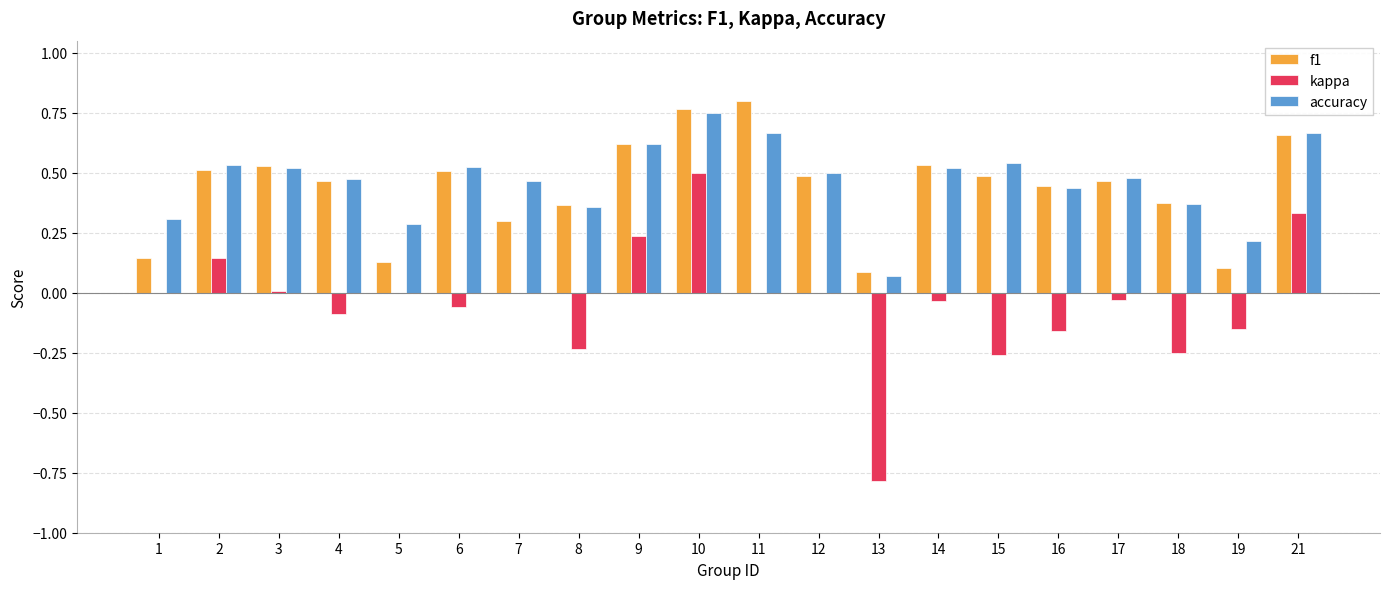

Between 10 and 18, which series saw the biggest shift?

kappa